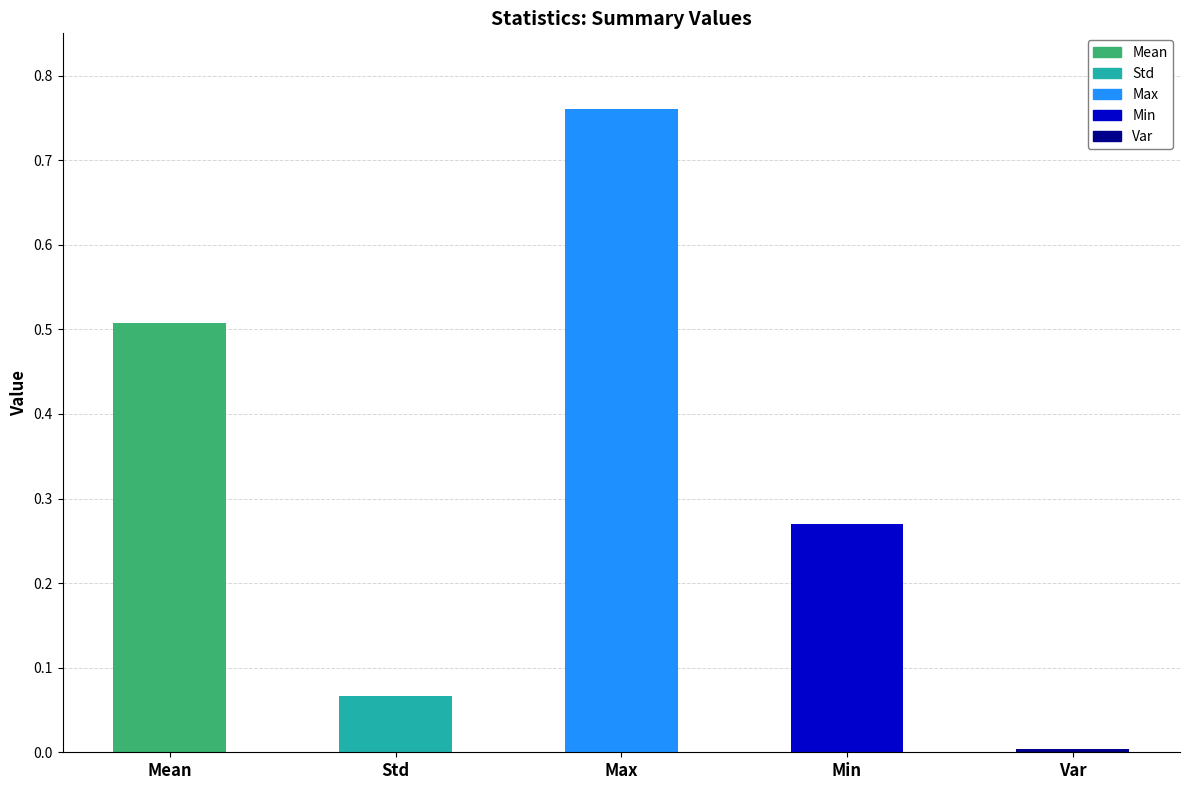

What is the difference between the values at Std and Max?

0.7